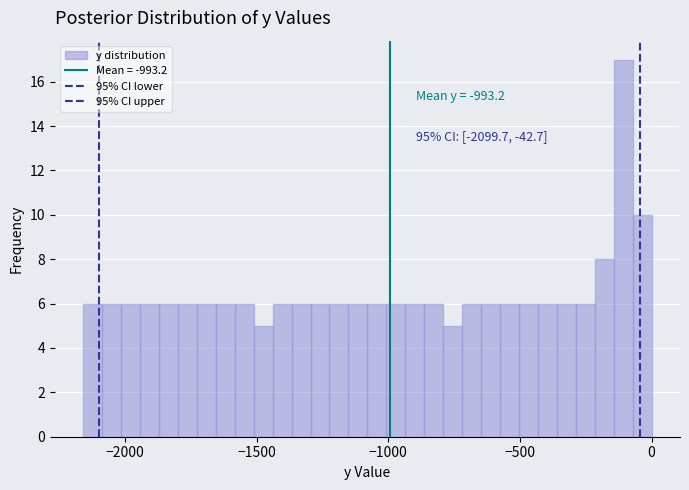

Around what value on the x-axis is the tallest bar? Give the approximate position of its centre, as read against the axis.

-100